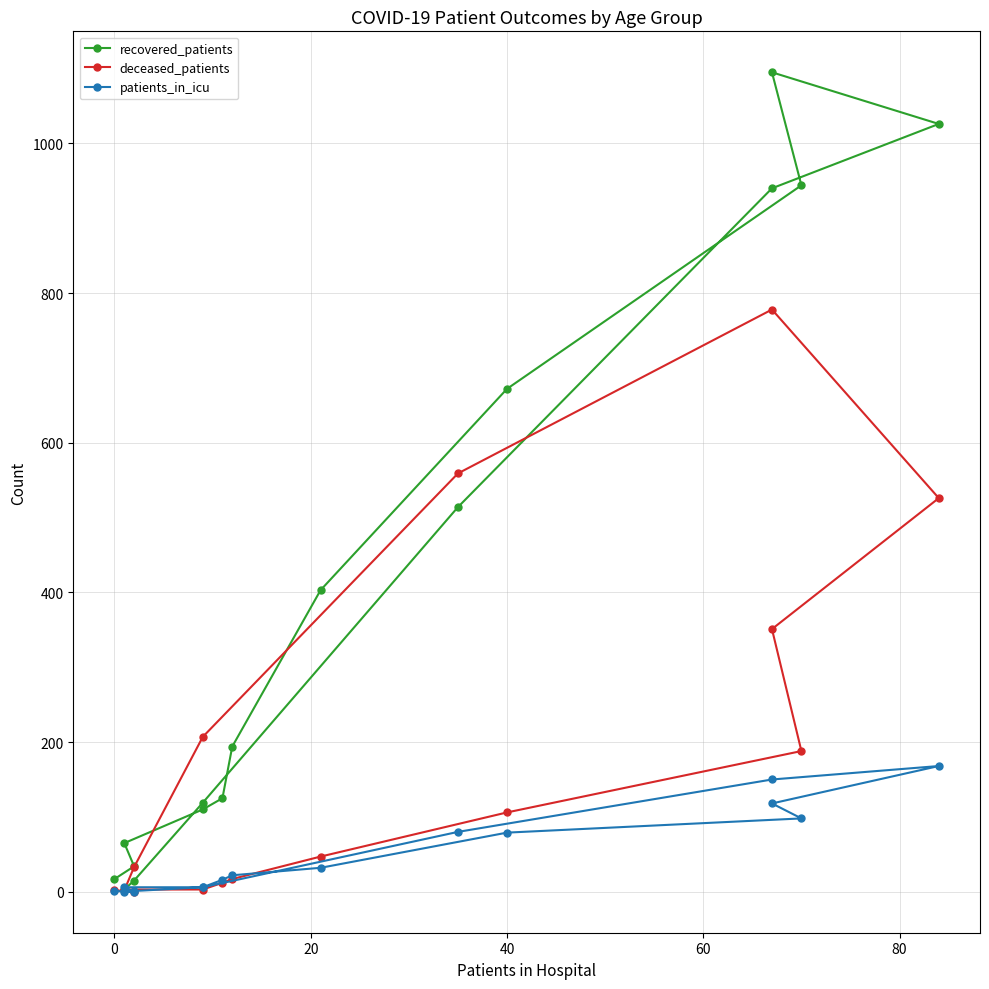

What is the total value across all series at 20?

74